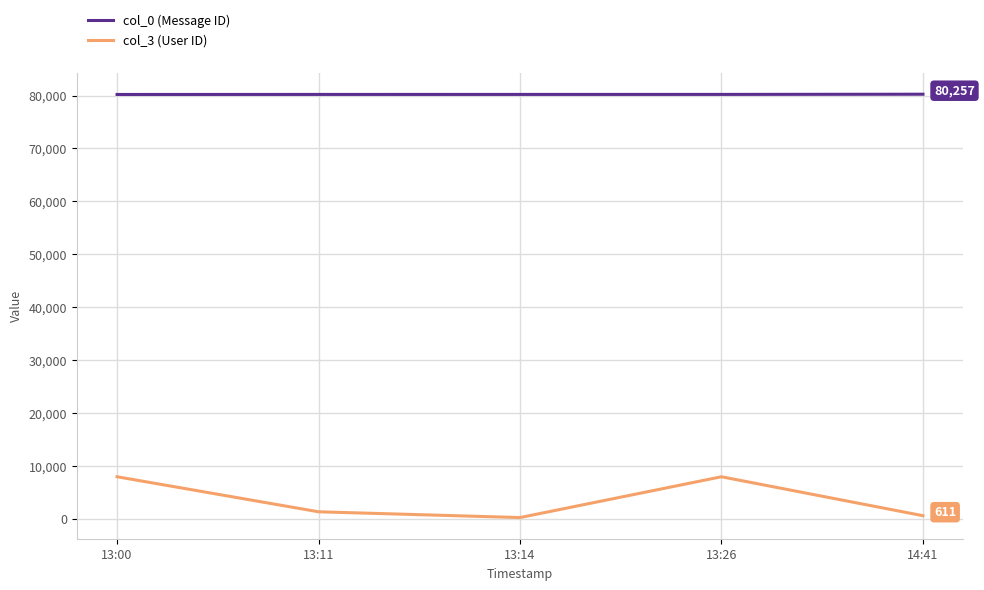

What is the difference between the col_0 (Message ID) values at 14:41 and 13:11?

40